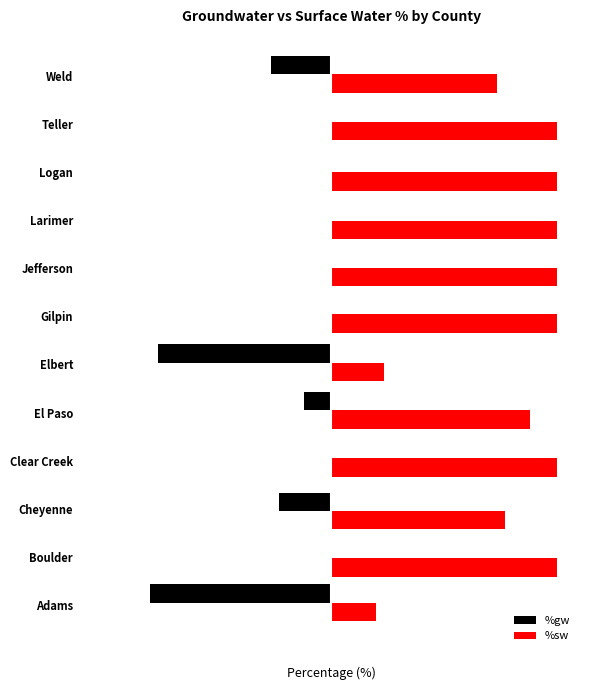

What is the smallest value displayed?

-80.3